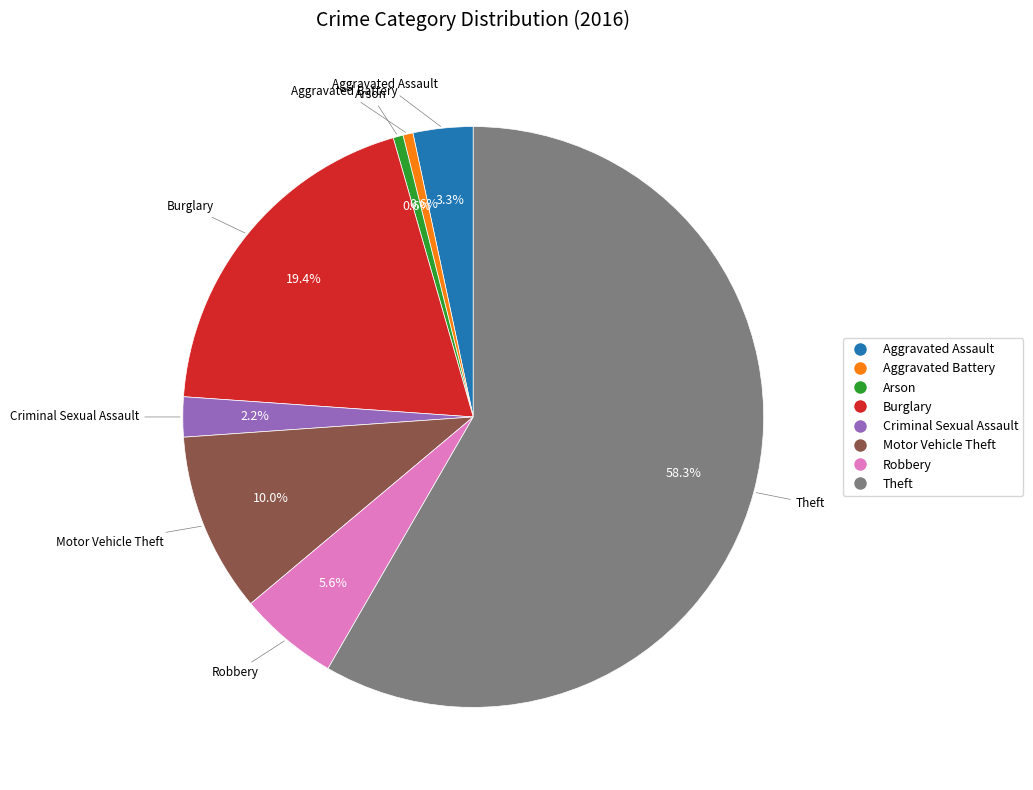

What is the ratio of the value at Motor Vehicle Theft to the value at Burglary?

0.5